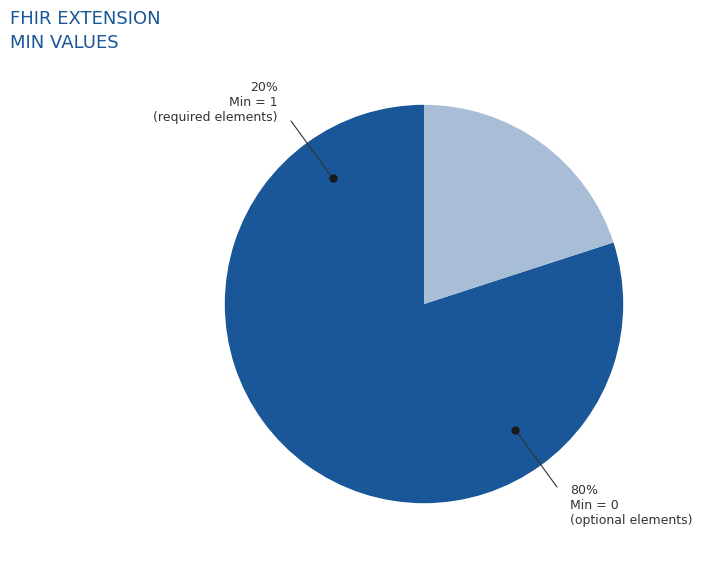

Count the number of slices in the pie.

5